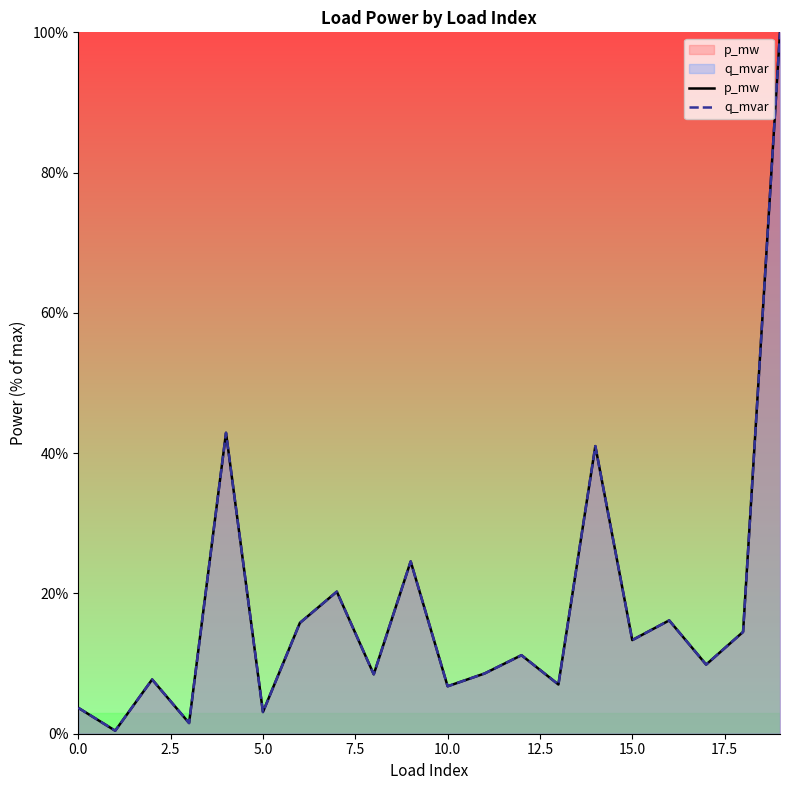

What is the sum of all q_mvar values?

356.9